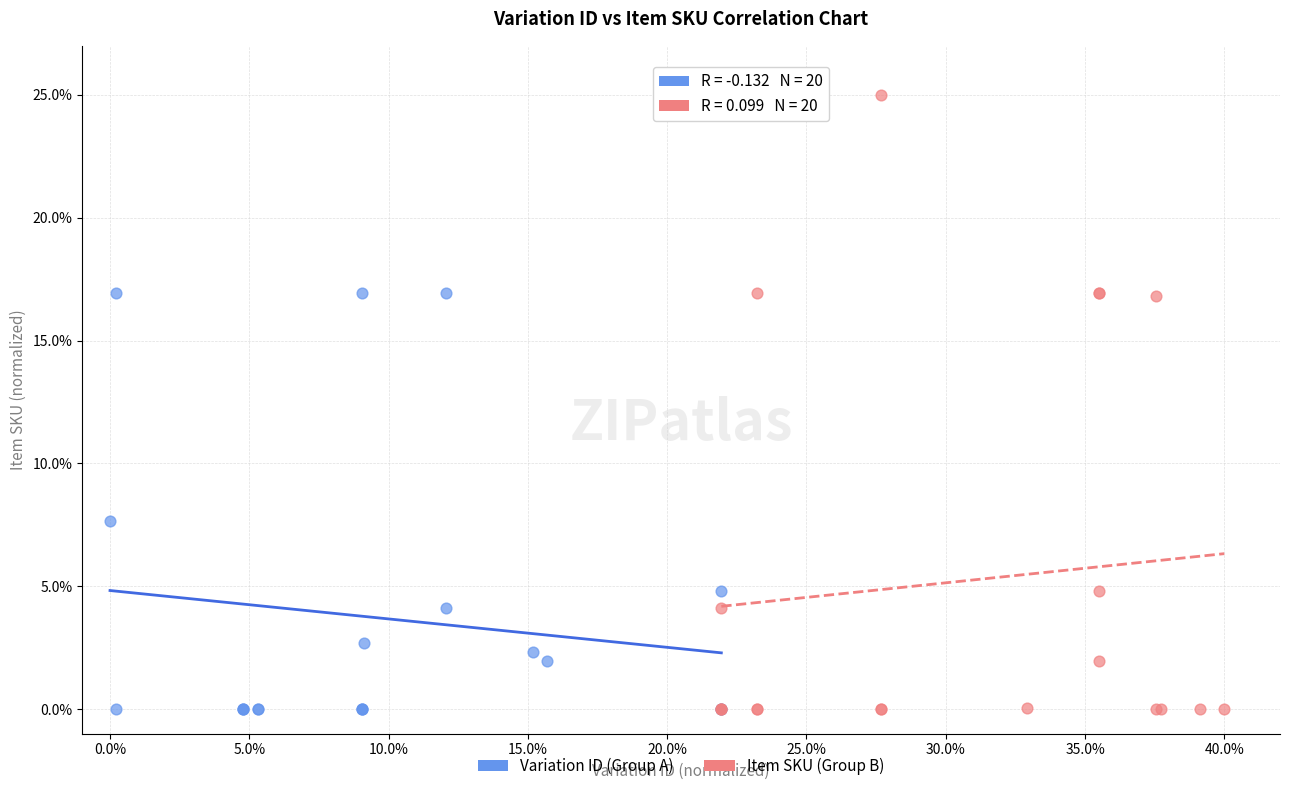

Which series reaches the maximum Y coordinate?

Item SKU (Group B)